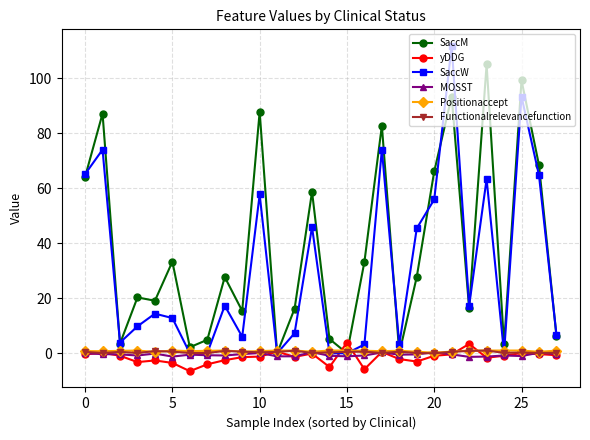

Is this an area chart (filled region under the line)?

No